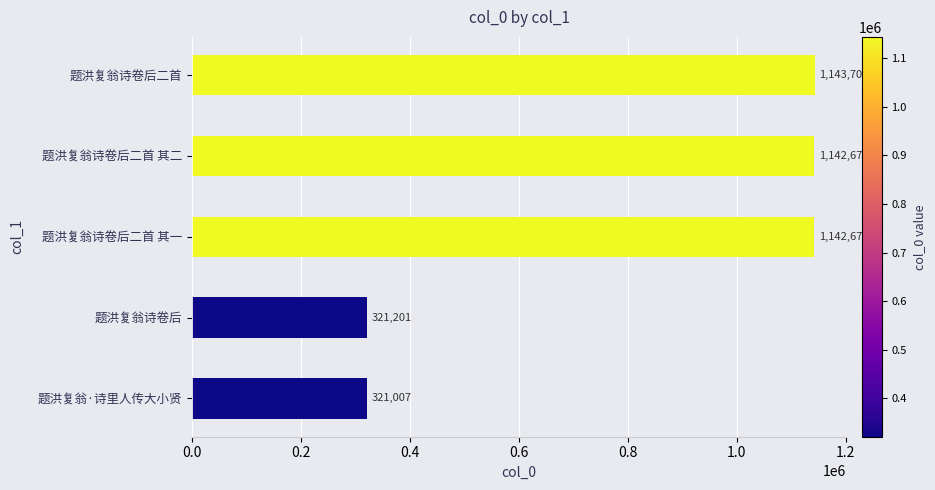

Reading bottom to top, extract all data points from this chart.

题洪复翁·诗里人传大小贤=321007	题洪复翁诗卷后=321201	题洪复翁诗卷后二首 其一=1142675	题洪复翁诗卷后二首 其二=1142676	题洪复翁诗卷后二首=1143701